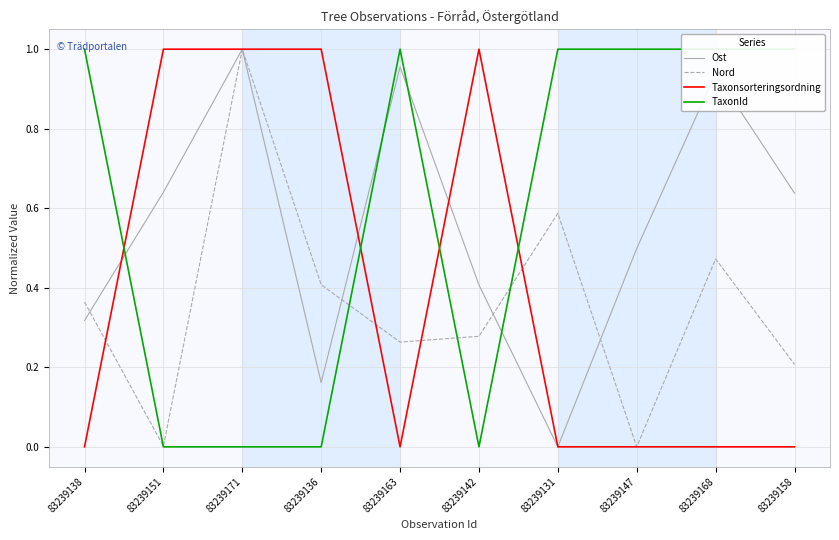

At which category is the sum across all series the highest?

83239171